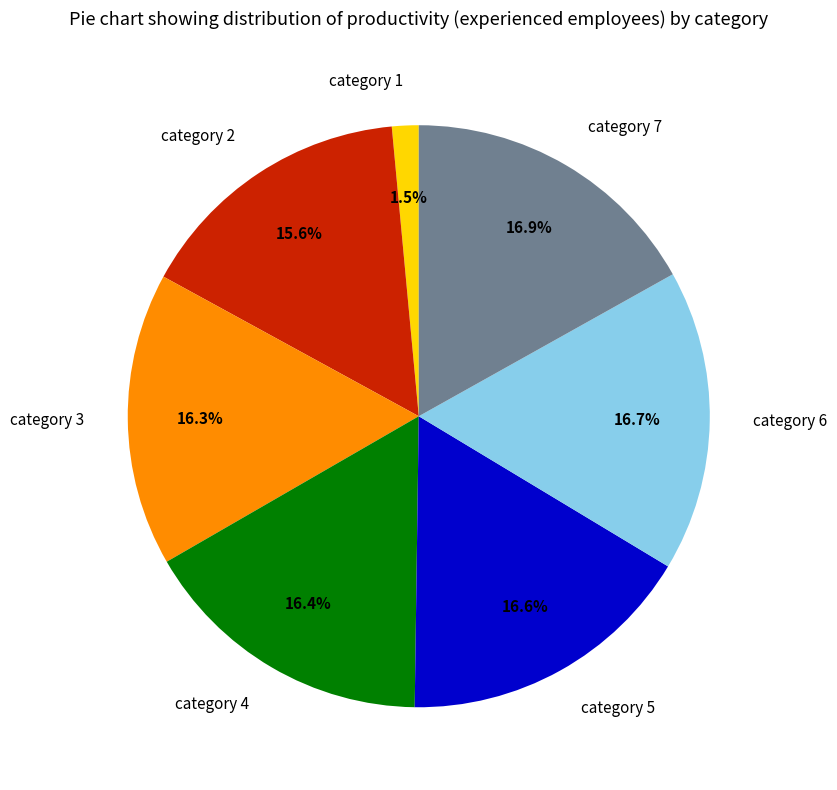

How much of the chart is everything except category 6?

83.3%